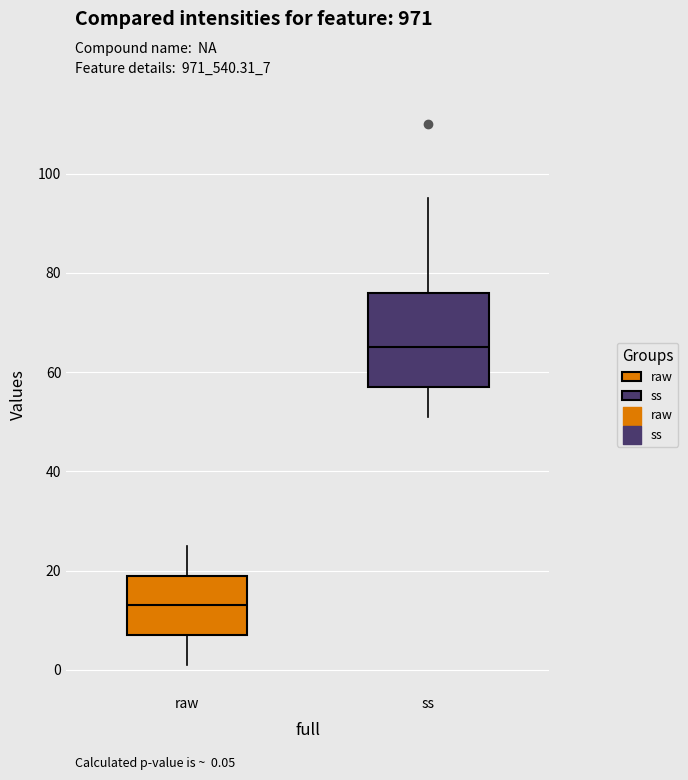

Which box's median line is the lowest?

raw